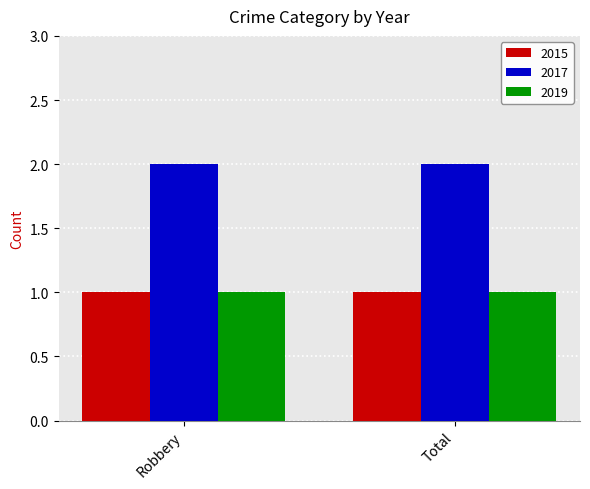

Which series has the largest total across all categories?

2017